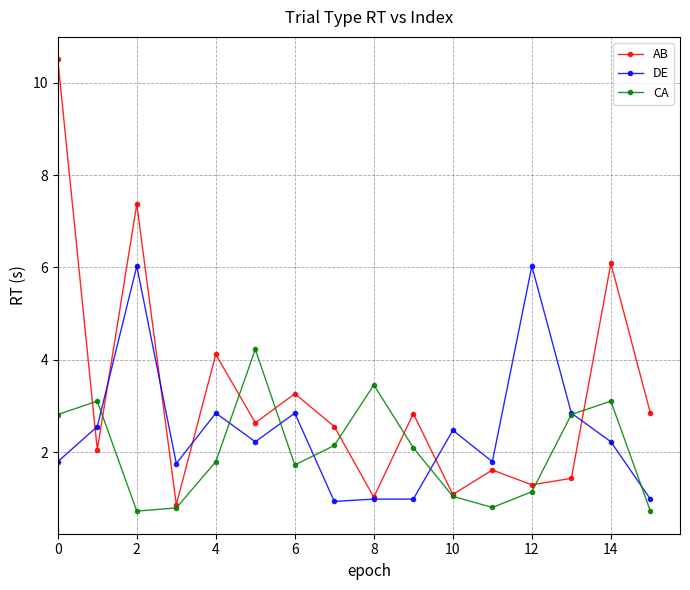

Which series has the largest total across all categories?

AB